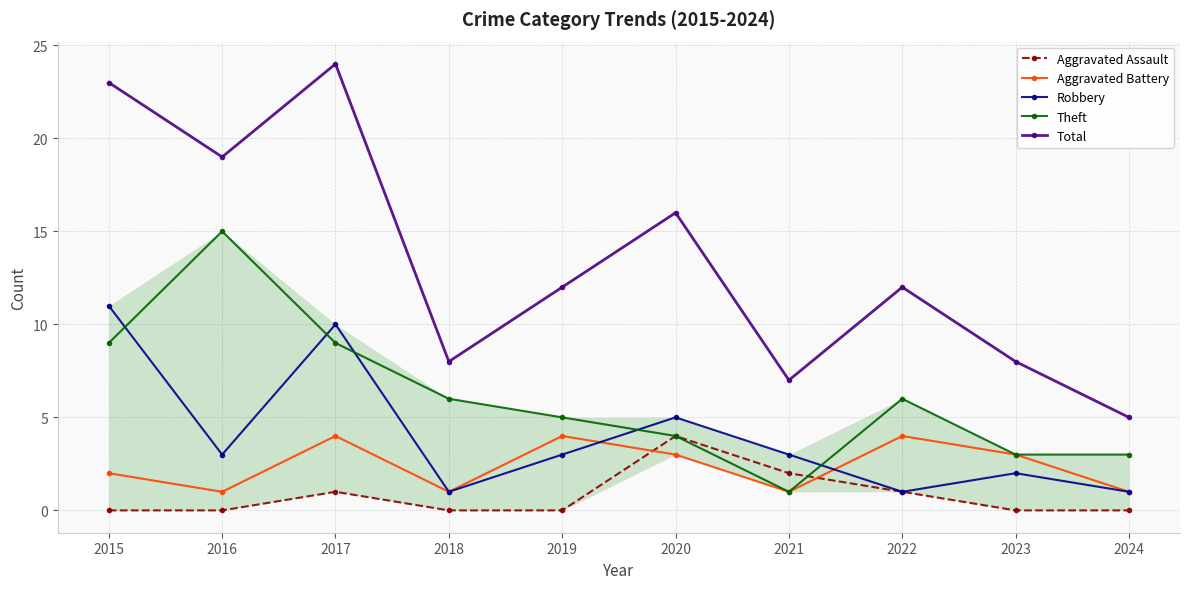

What are all the series names shown in the legend?

Aggravated Assault, Aggravated Battery, Robbery, Theft, Total